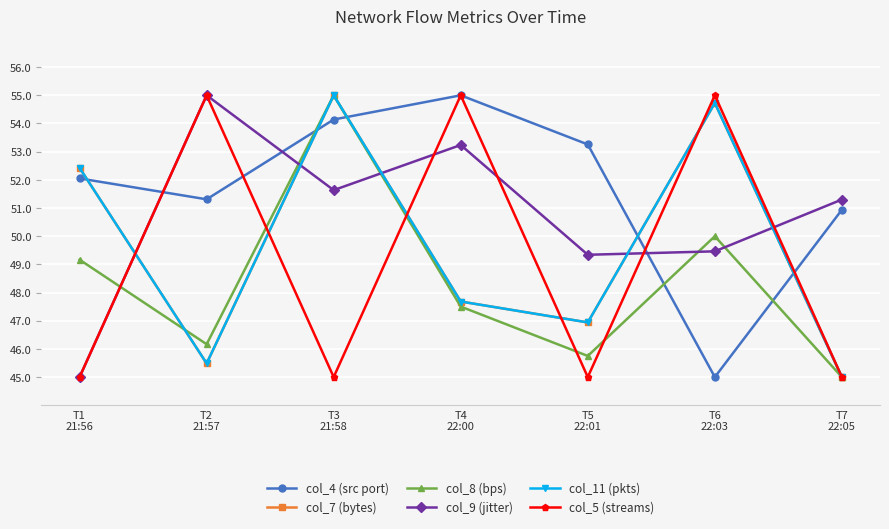

Which series ends up on top after the final intersection of col_9 (jitter) and col_4 (src port)?

col_9 (jitter)